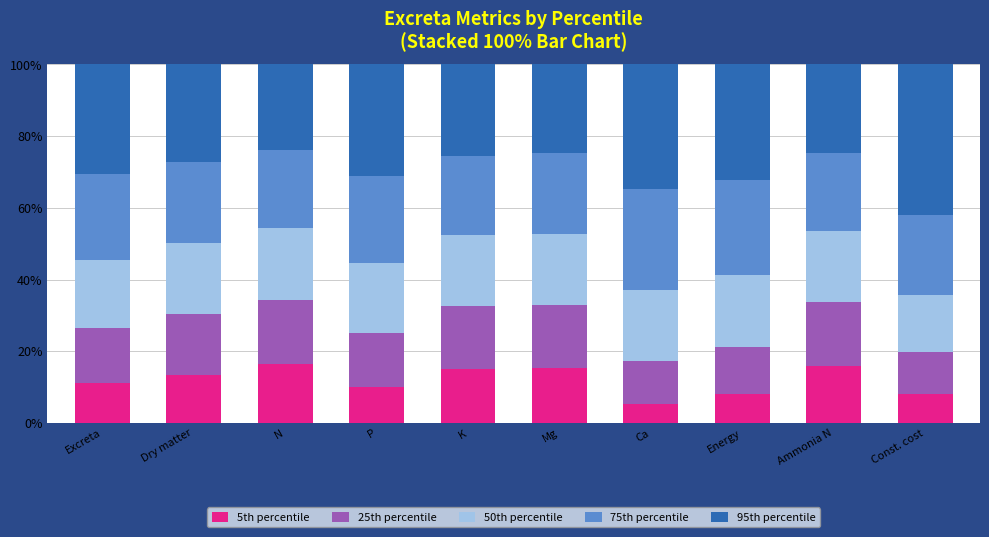

What is the total value across all series at Excreta?

100.0